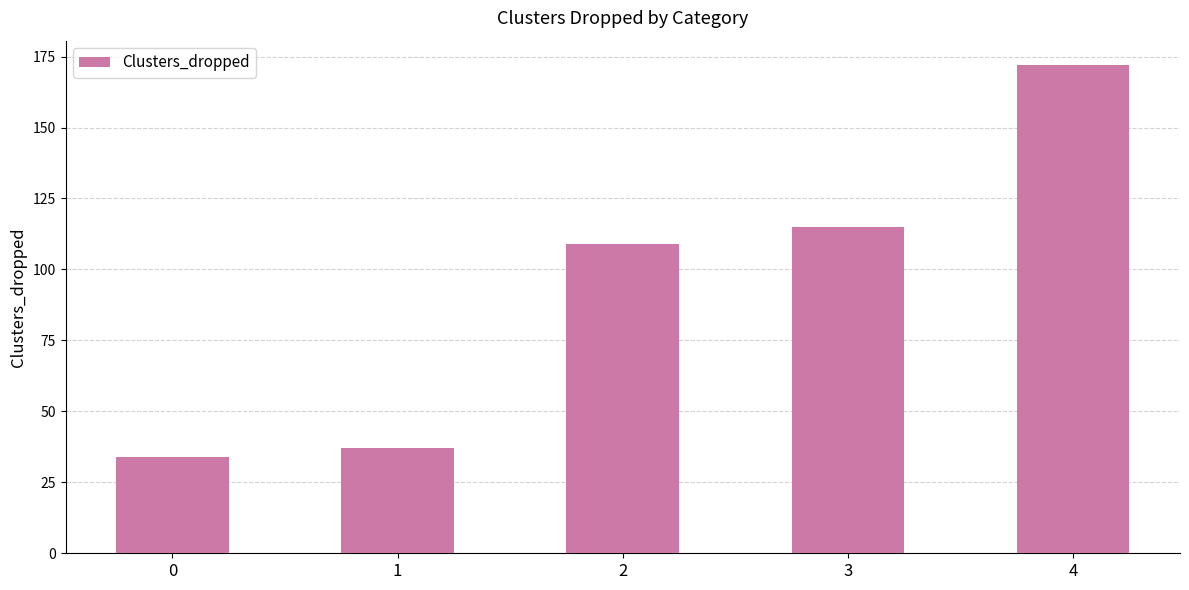

Reading left to right, what are all the values shown in this chart?

0=34	1=37	2=109	3=115	4=172